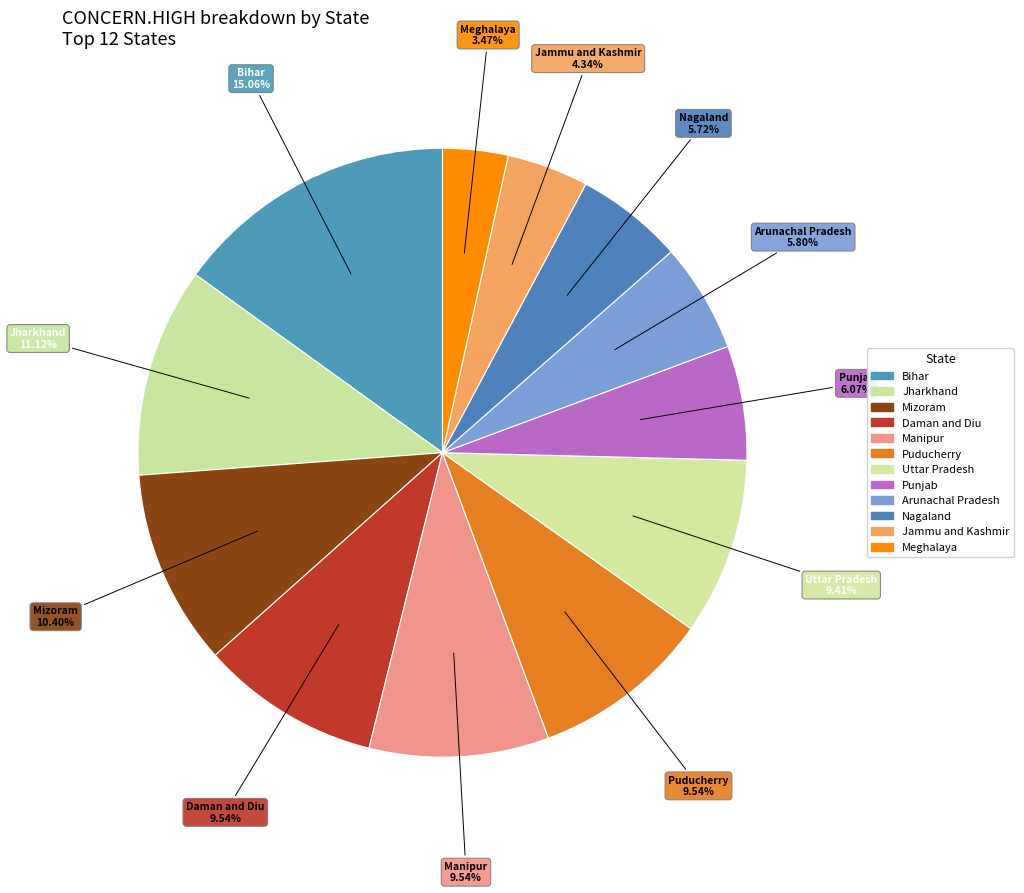

How many segments does this pie chart have?

12